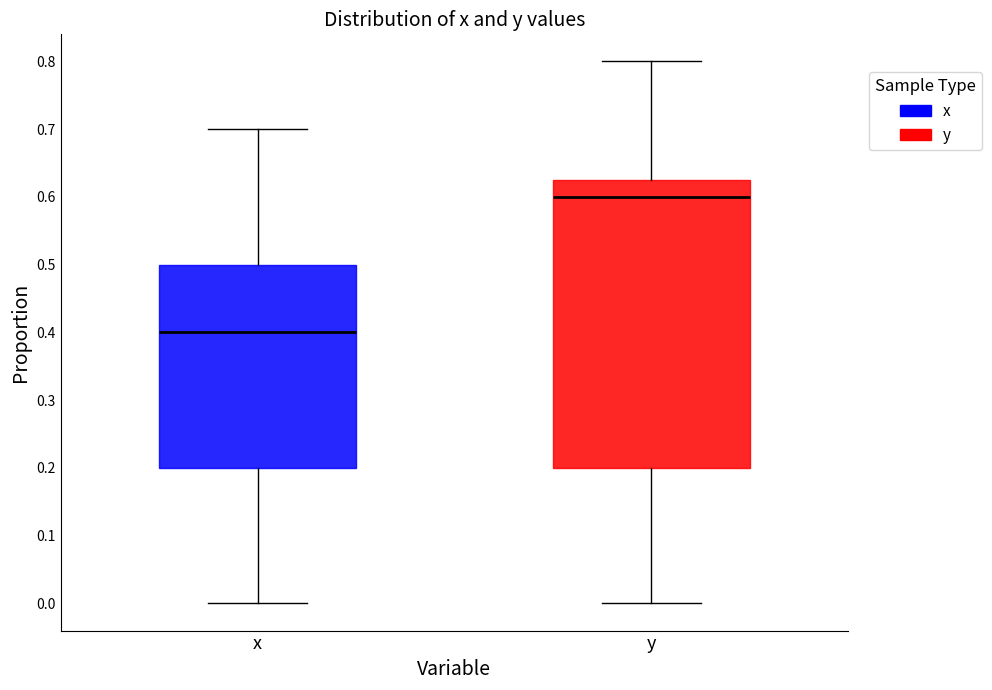

Reading left to right, transcribe this box plot: for each box, give where its median line is, the range the box spans, and where its two whiskers end, as read against the y-axis. The values are not printed on the chart, so give them approximately, as read against the axis.

x: median 0.40, box 0.20 to 0.50, whiskers 0.00 to 0.70
y: median 0.60, box 0.20 to 0.63, whiskers 0.00 to 0.80